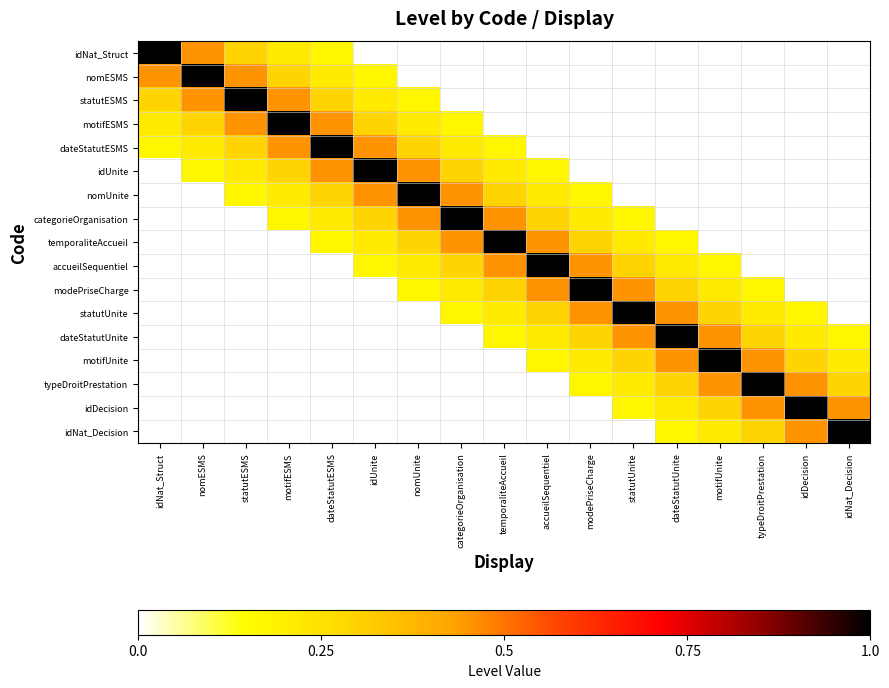

True or false: dateStatutUnite has a value of 0.3 at typeDroitPrestation.

True